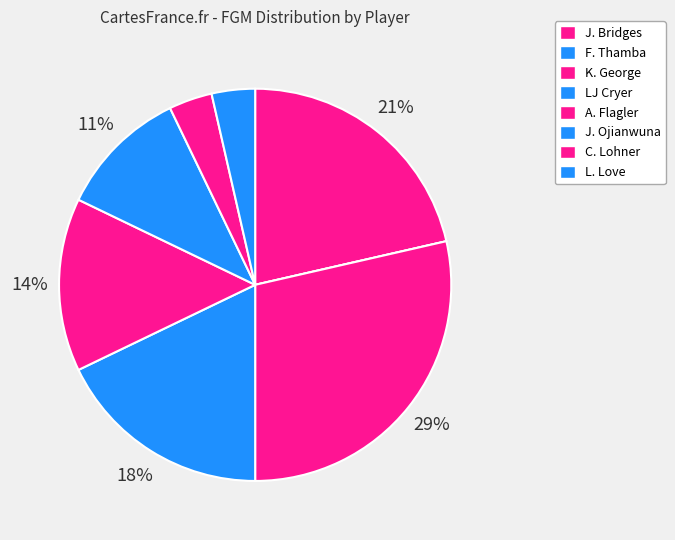

Does LJ Cryer account for over 50% of the chart?

No